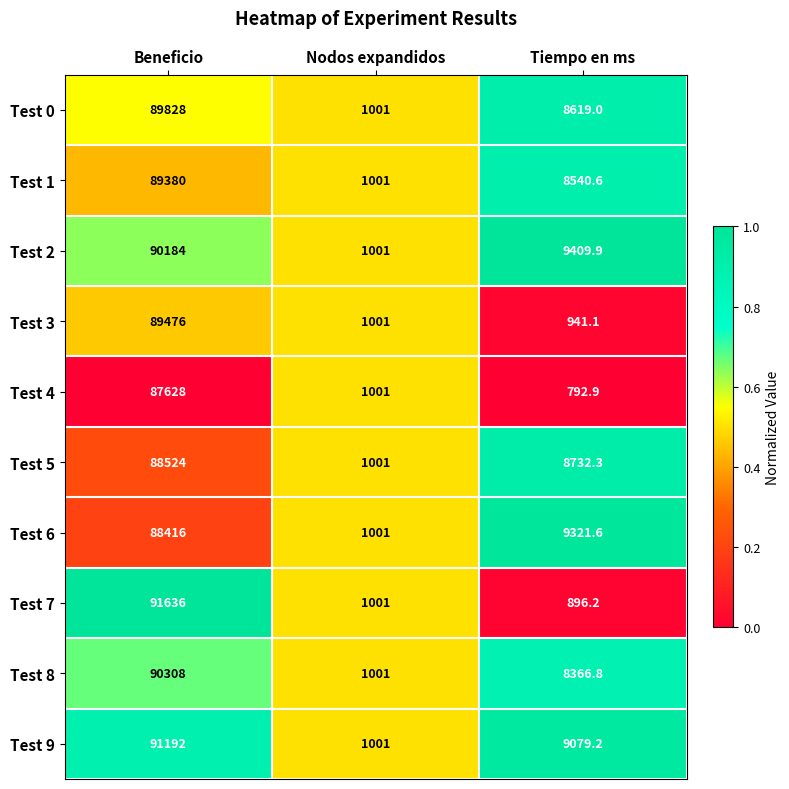

Which series changed the most between Nodos expandidos and Tiempo en ms?

Test 2